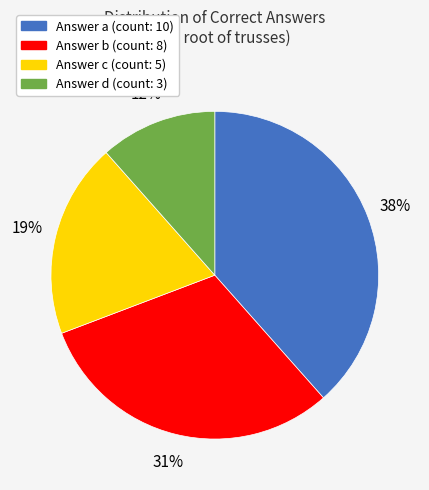

To the nearest percent, what is the average slice percentage?

25%